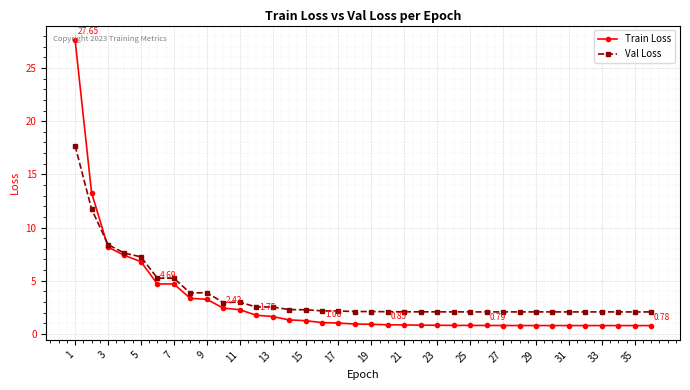

Which series has the largest range (max minus min)?

Train Loss